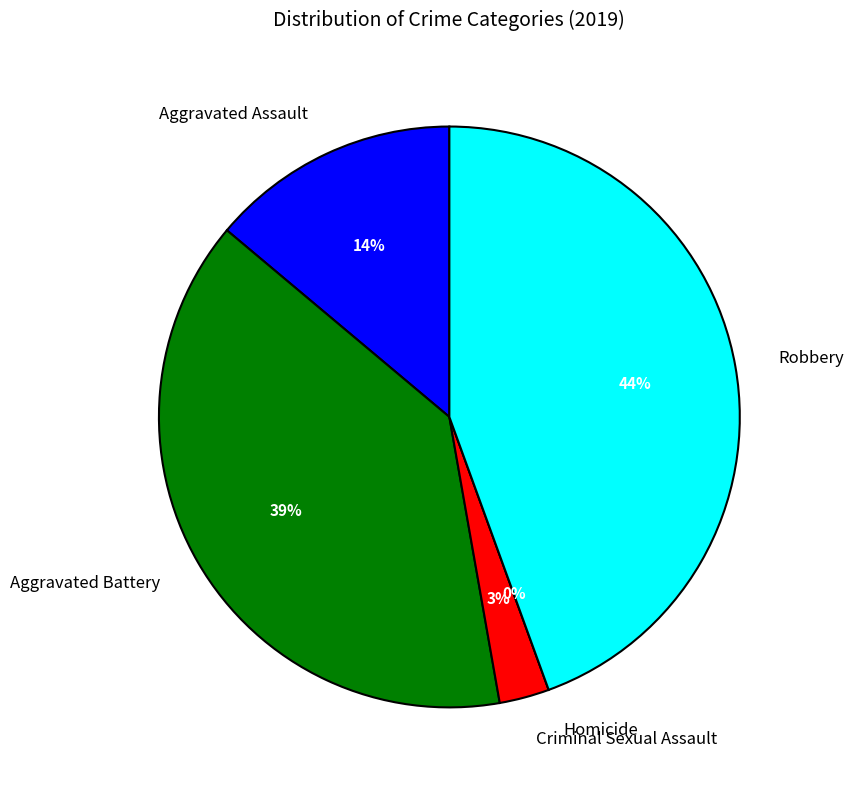

Approximately how many times larger is the value at Aggravated Assault compared to Robbery?

0.3